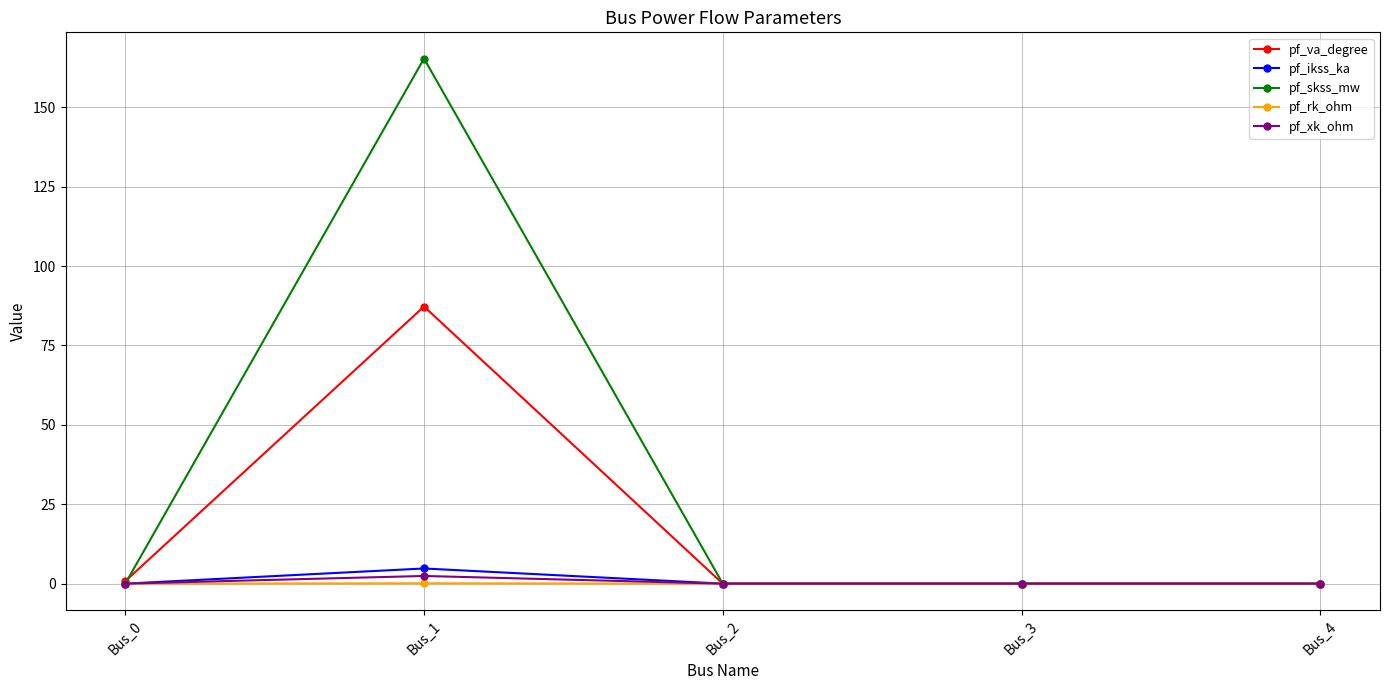

True or false: pf_ikss_ka has more than 2 points higher than both neighbors.

False